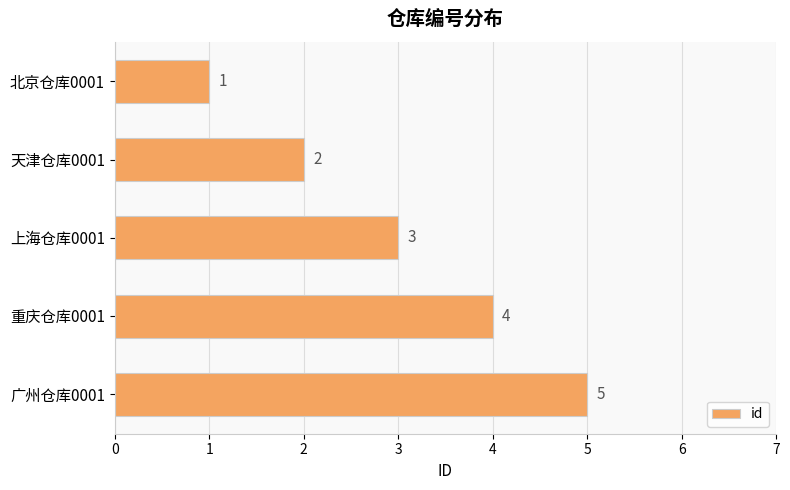

List the labels in order of value, smallest first.

北京仓库0001, 天津仓库0001, 上海仓库0001, 重庆仓库0001, 广州仓库0001